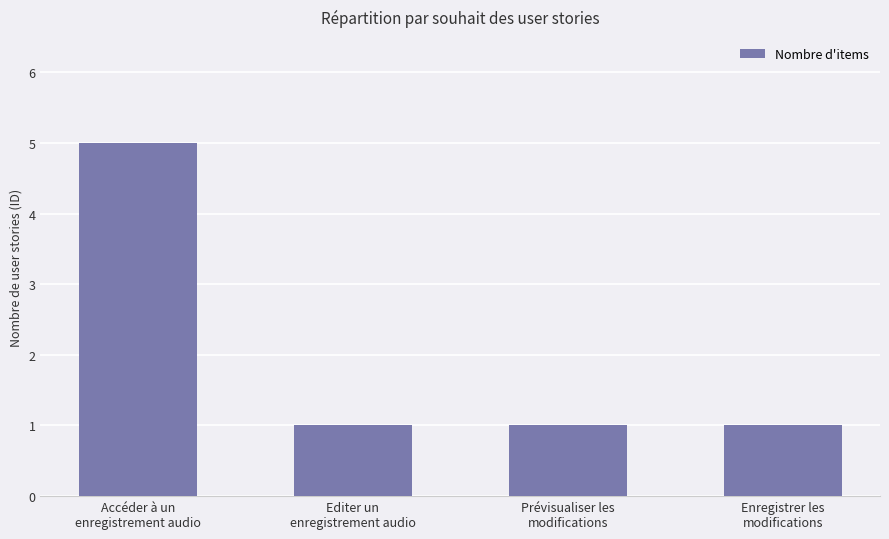

What is the value of the 4th bar from the left?

1